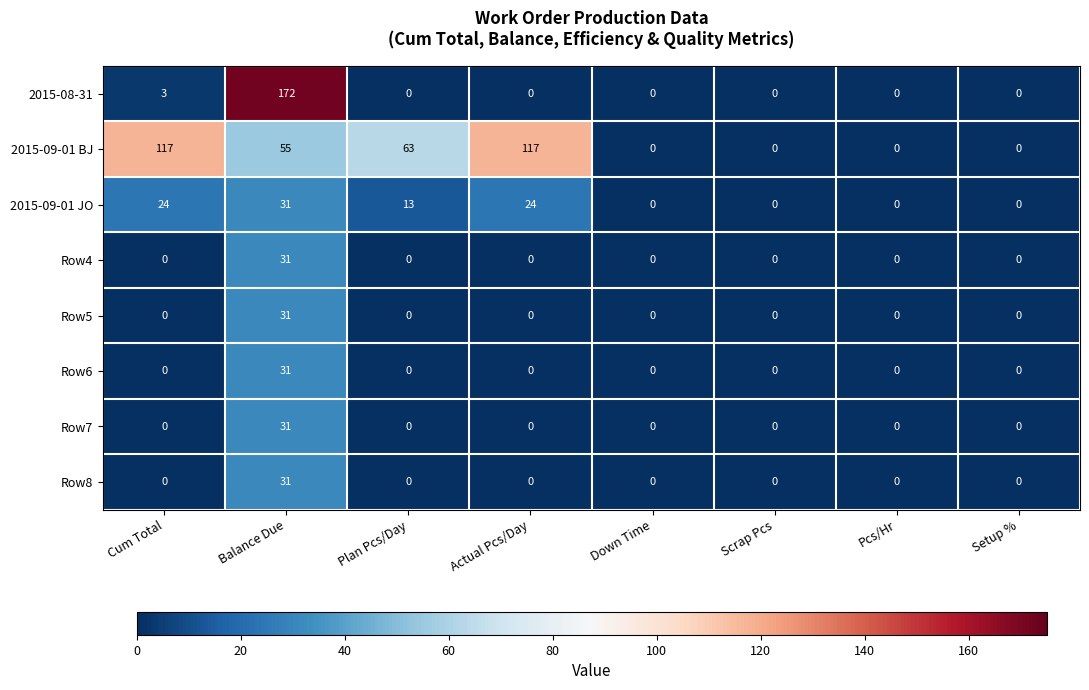

Between Cum Total and Down Time, which series saw the biggest shift?

2015-09-01 BJ